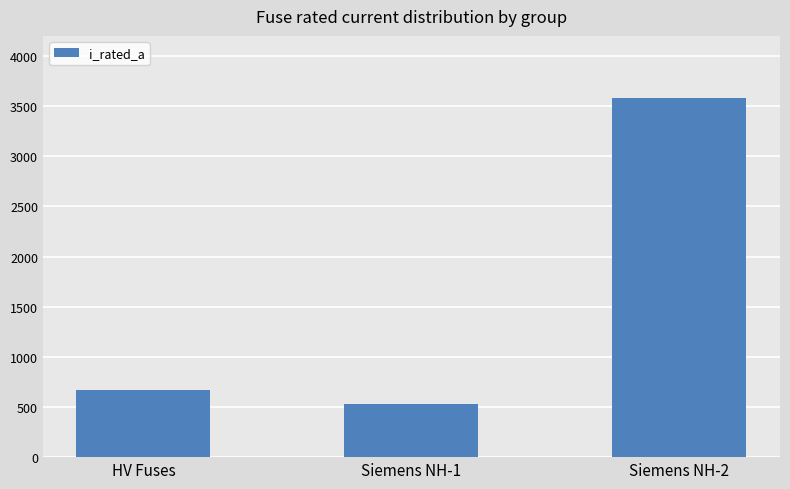

True or false: the data shows 1204.0 at HV Fuses.

False